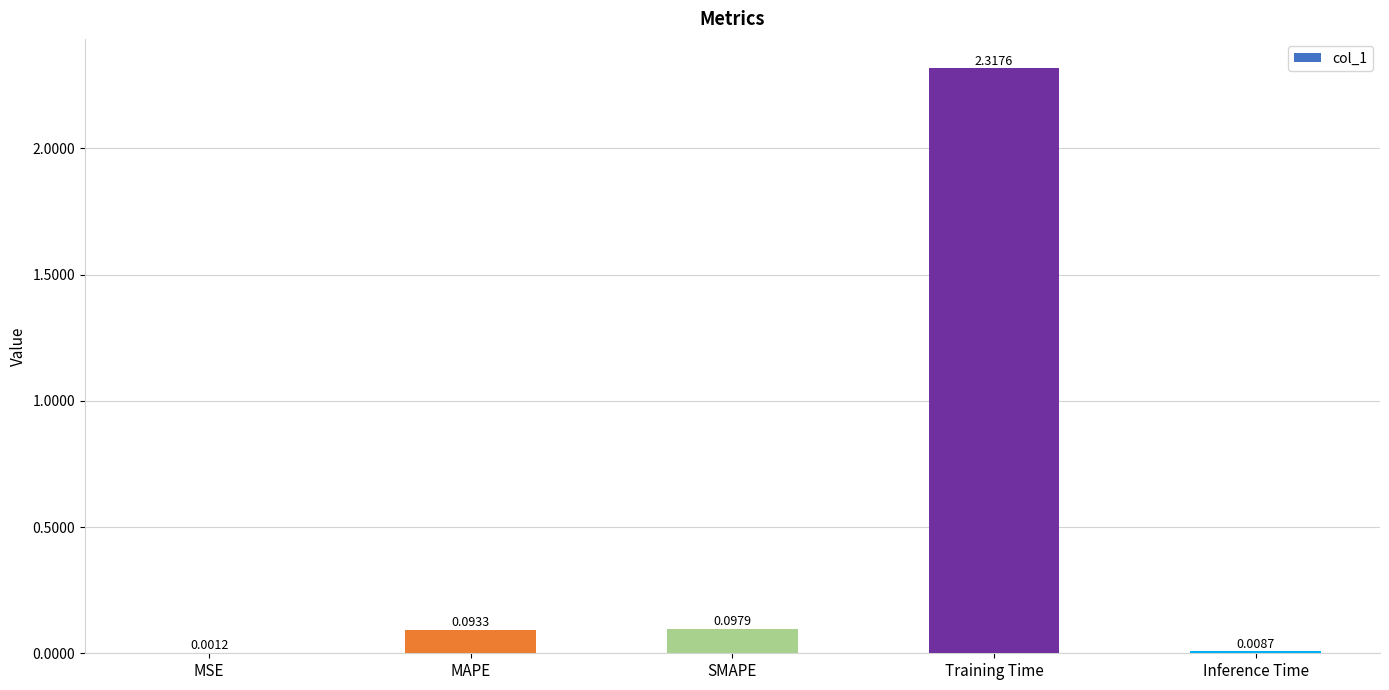

Which has a higher value, Inference Time or MSE?

Inference Time